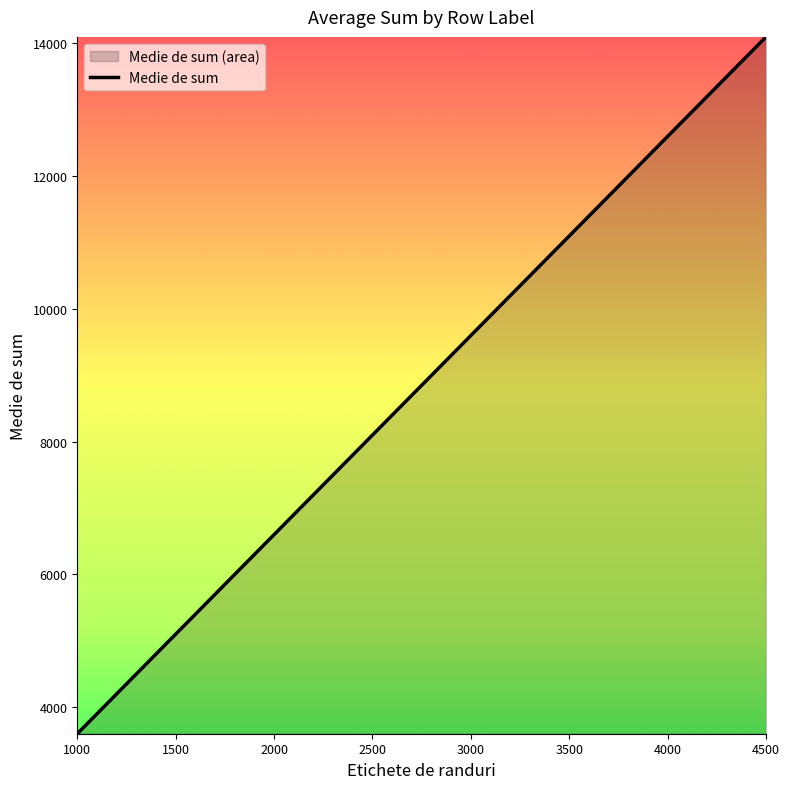

How many values are below 8999?

18